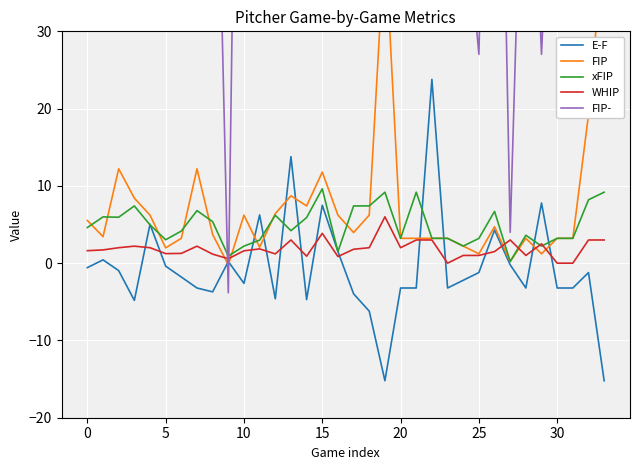

What is the sum of the E-F values at 12 and 20?

-7.8